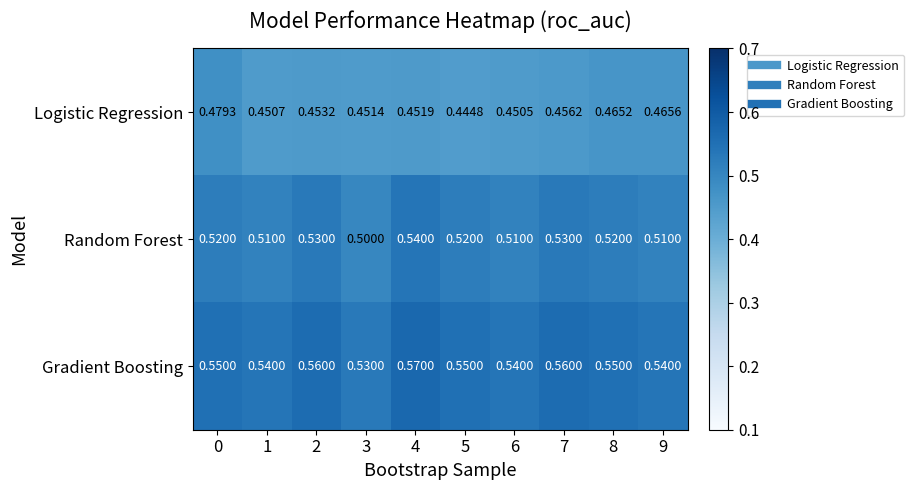

Which label corresponds to the smallest value in the chart?

5